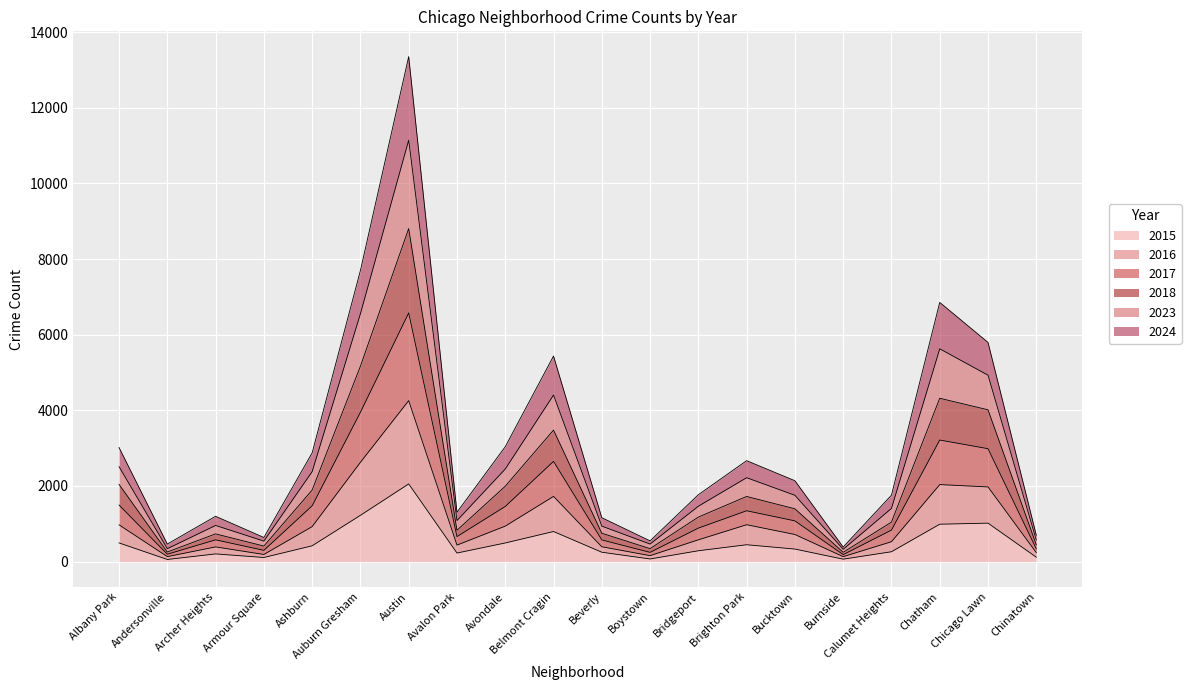

List the series in order of their overall mean, highest first.

2017, 2023, 2018, 2024, 2016, 2015